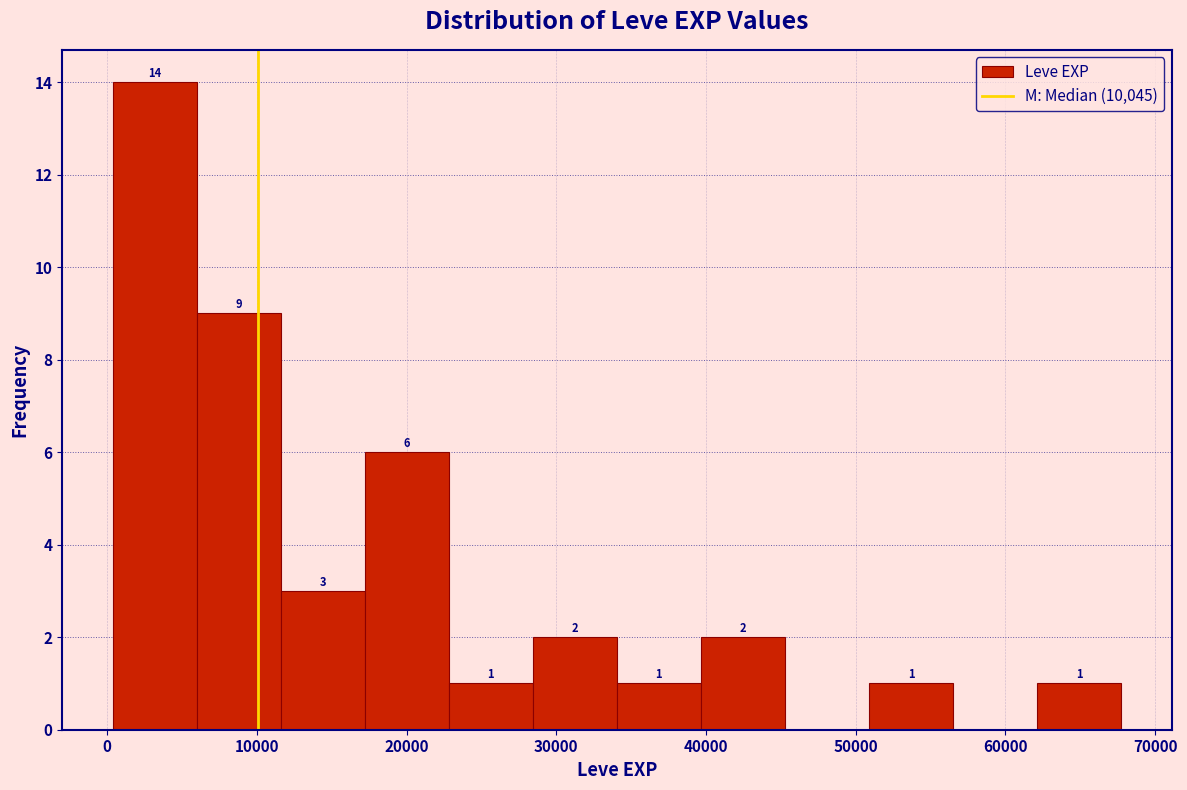

Over which range of the x-axis is the bar tallest?

0 to 6000